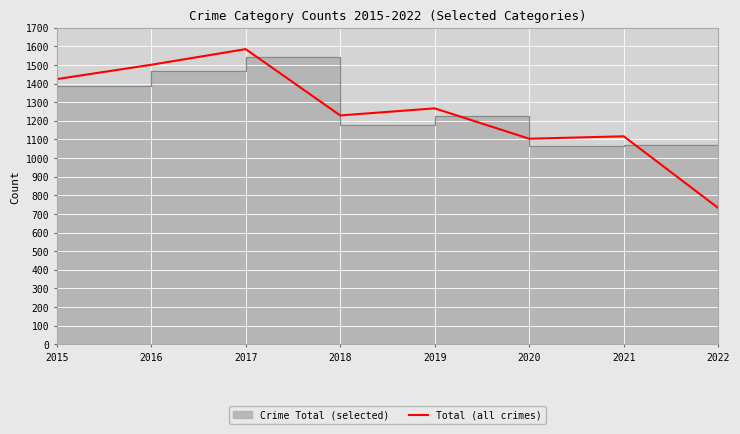

Reading left to right, list all the values displayed in this chart.

2015=1424	2016=1501	2017=1585	2018=1229	2019=1267	2020=1104	2021=1117	2022=732